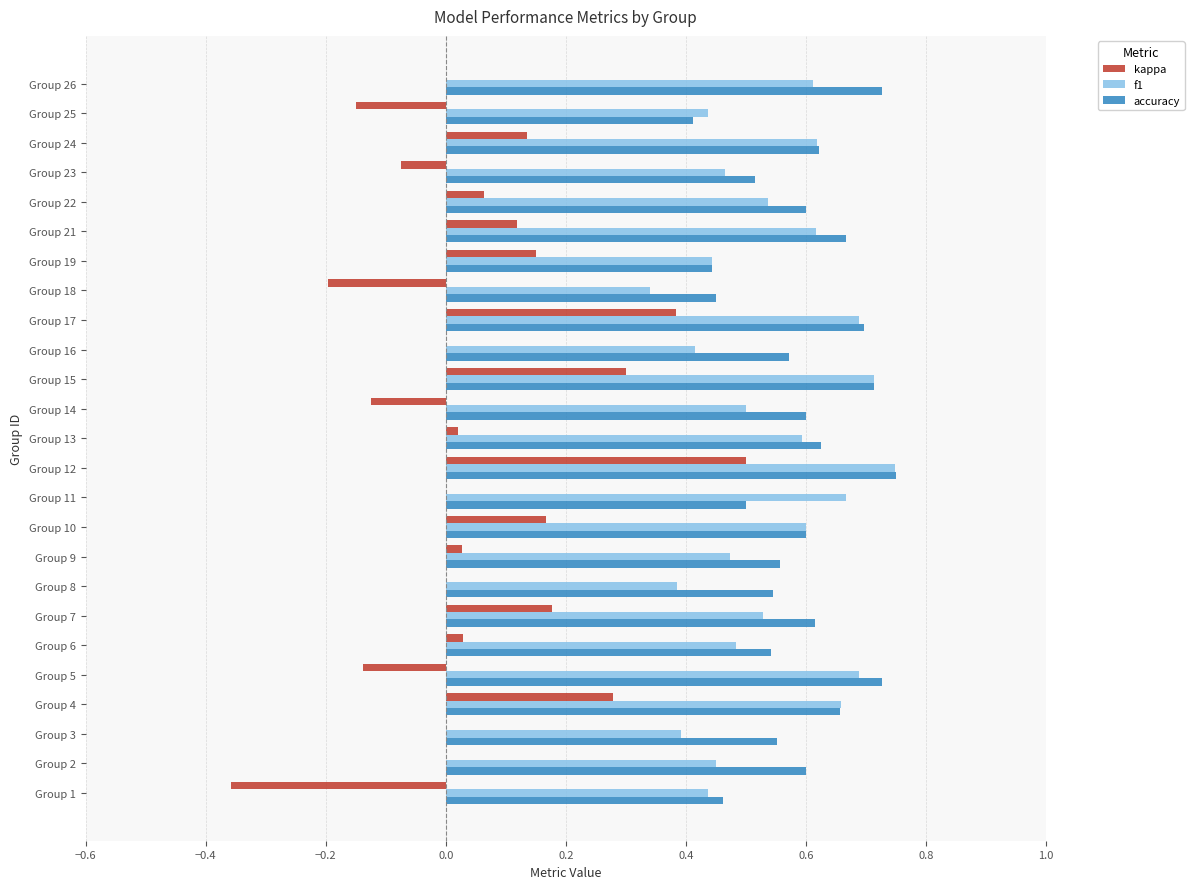

What is the sum of the f1 values at Group 15 and Group 26?

1.3